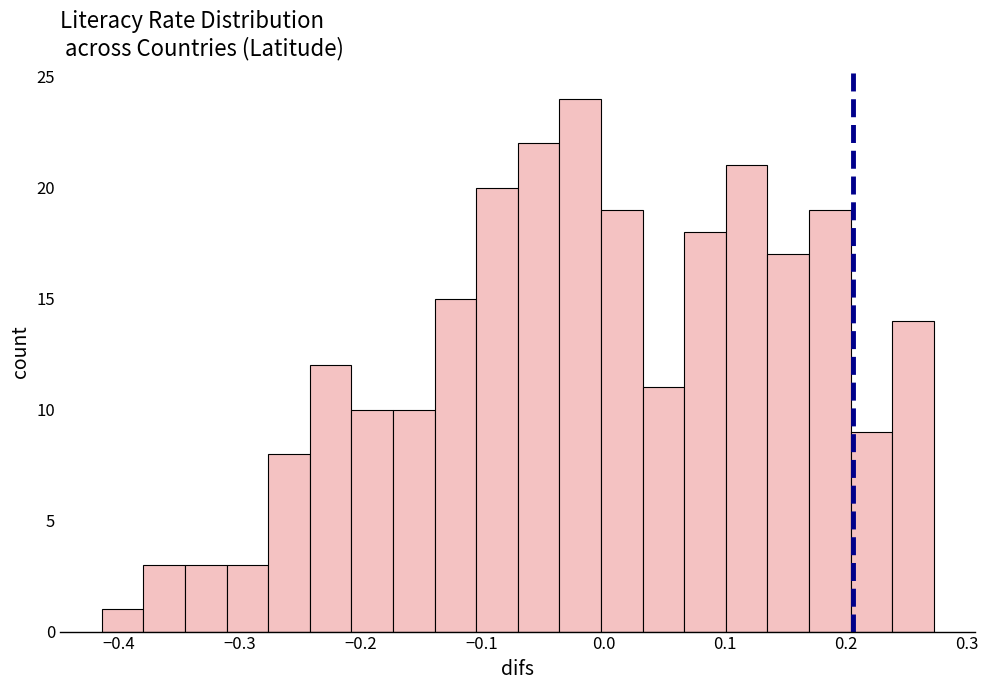

Read against the x-axis, roughly where is the centre of the tallest bar?

-0.02